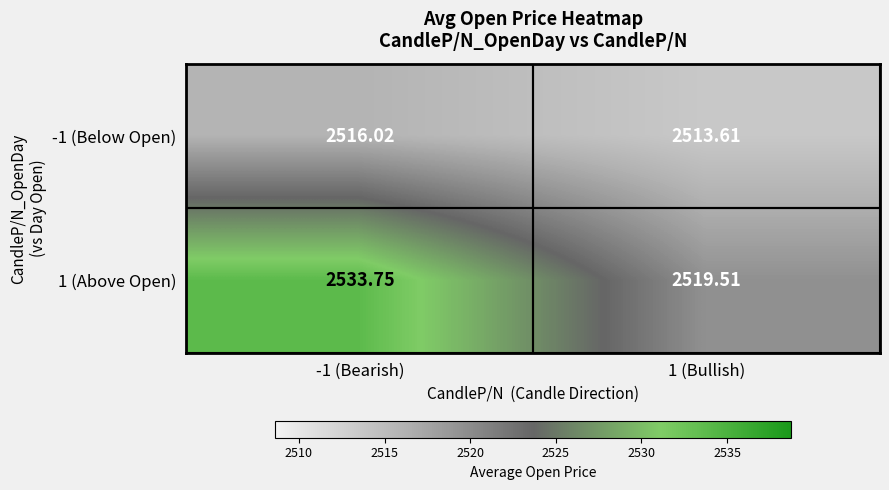

Is the value of 1 (Above Open) at 1 (Bullish) greater than the value of -1 (Below Open) at -1 (Bearish)?

Yes